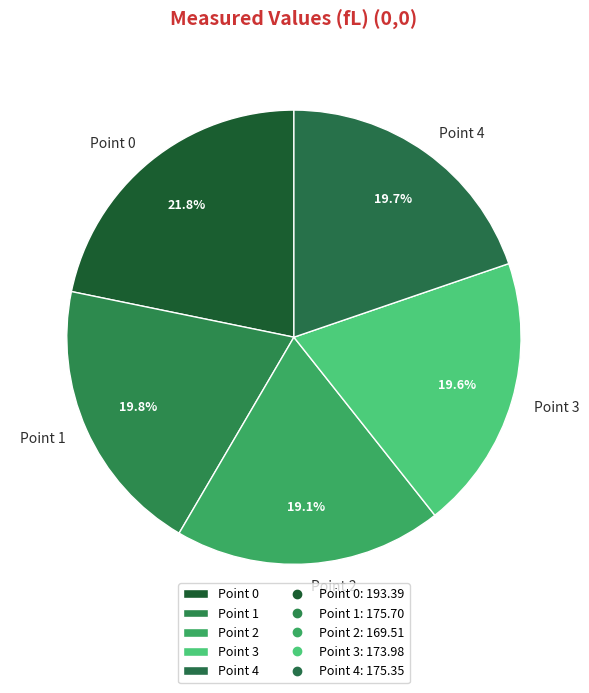

To the nearest percent, what is the average slice percentage?

20%